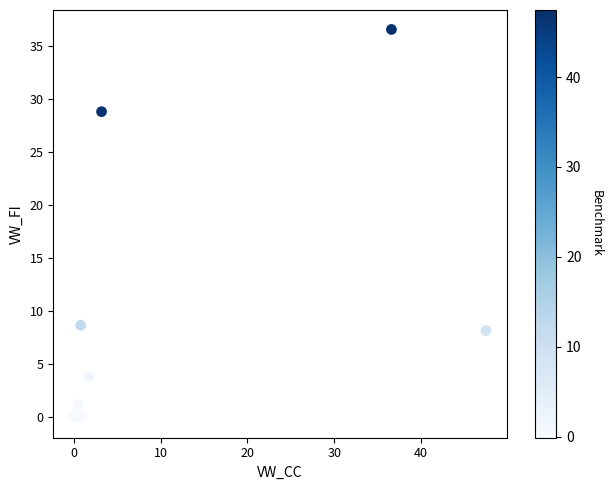

What Y value in the scatter plot is closest to 18?

8.7